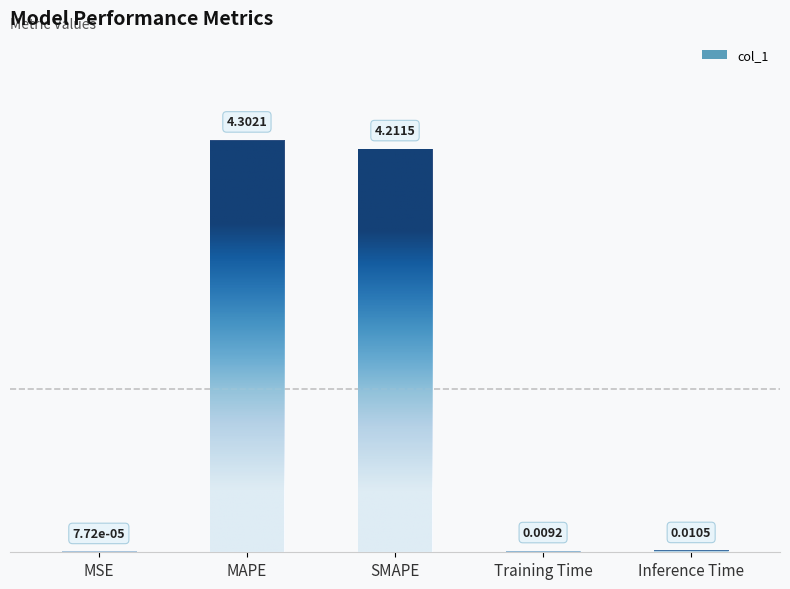

Where is the data nearest to the value 2?

Inference Time